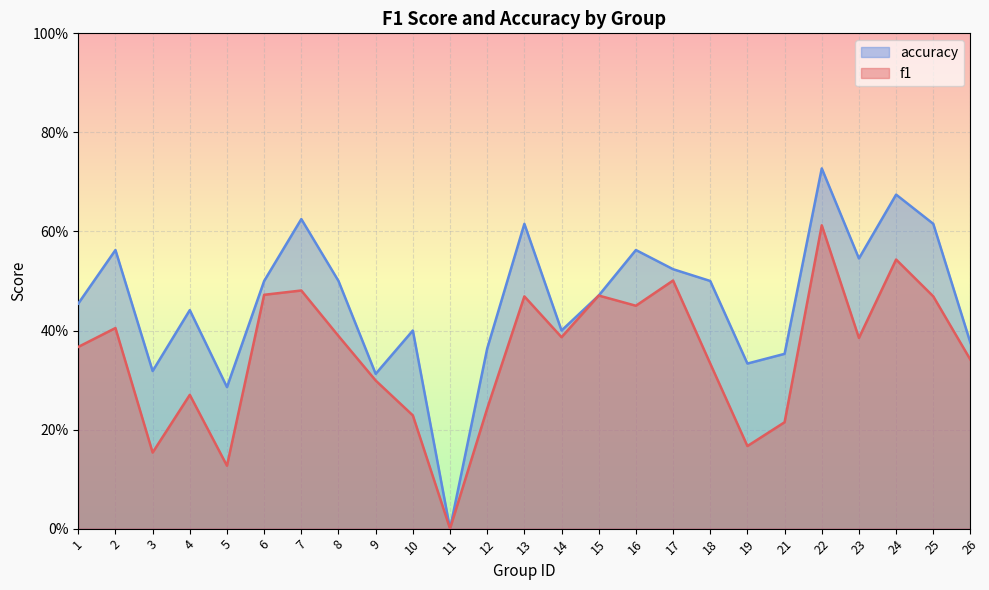

Reading left to right, transcribe all the data shown in this chart.

f1: 1=0.4	2=0.4	3=0.2	4=0.3	5=0.1	6=0.5	7=0.5	8=0.4	9=0.3	10=0.2	11=0.0	12=0.2	13=0.5	14=0.4	15=0.5	16=0.5	17=0.5	18=0.3	19=0.2	21=0.2	22=0.6	23=0.4	24=0.5	25=0.5	26=0.3
accuracy: 1=0.5	2=0.6	3=0.3	4=0.4	5=0.3	6=0.5	7=0.6	8=0.5	9=0.3	10=0.4	11=0.0	12=0.4	13=0.6	14=0.4	15=0.5	16=0.6	17=0.5	18=0.5	19=0.3	21=0.4	22=0.7	23=0.5	24=0.7	25=0.6	26=0.4